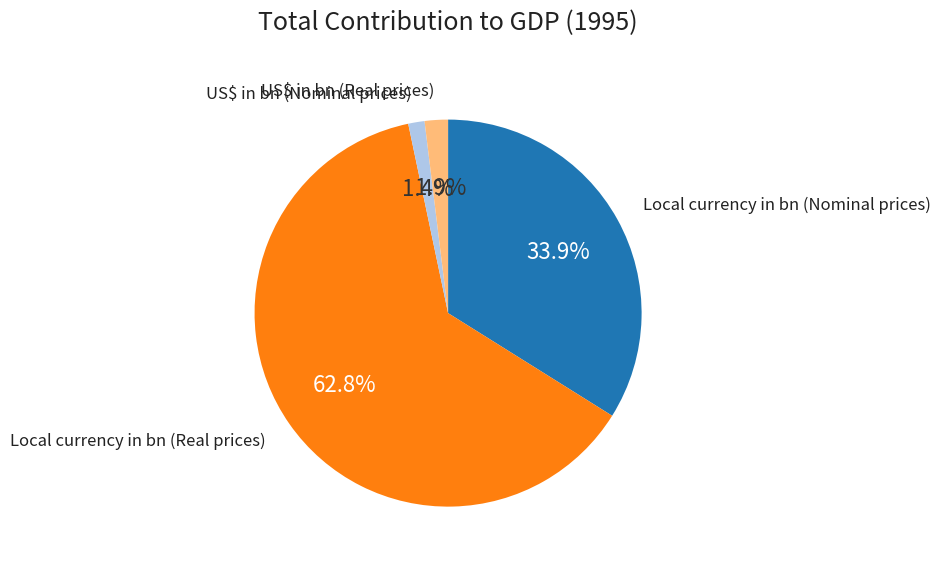

Does any single category account for the majority?

Yes